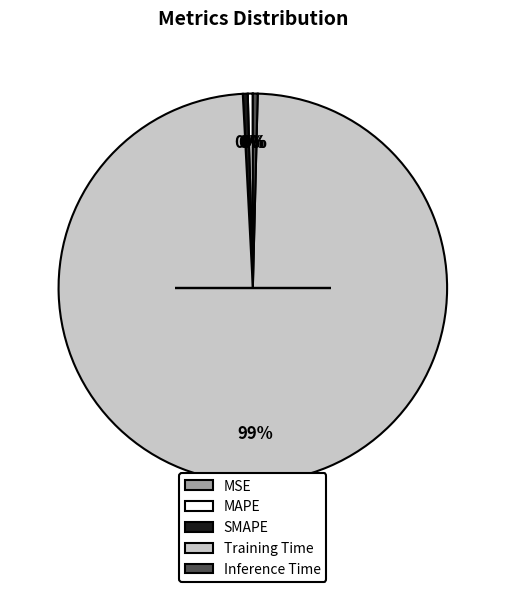

Which slice is the largest?

Training Time